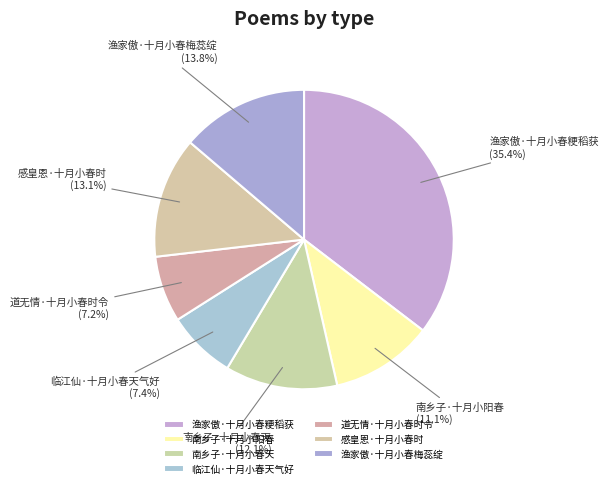

Which category has the biggest portion of the pie?

渔家傲·十月小春粳稻获